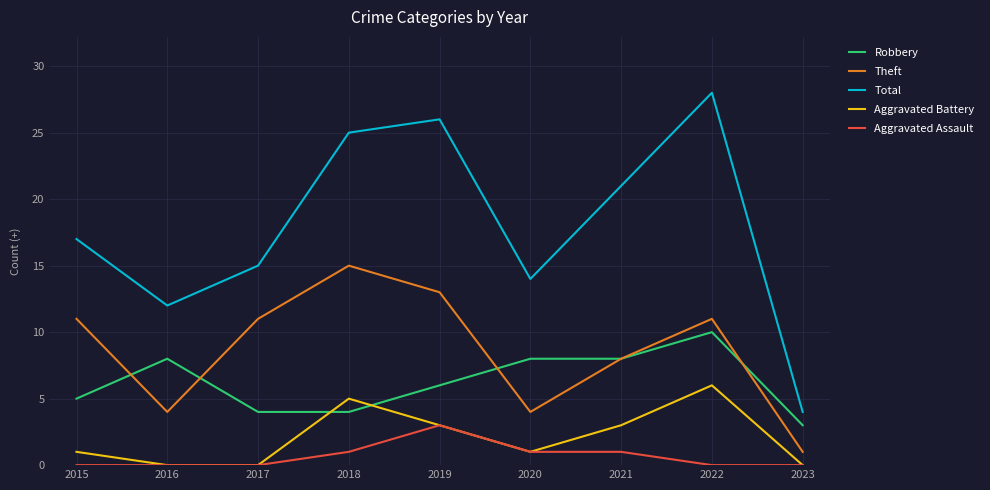

At which category does the chart reach its peak across all series?

2022